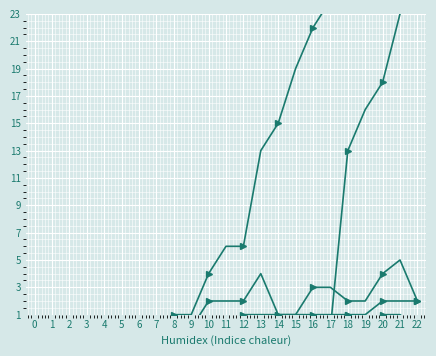

True or false: VS and JU cross at least once.

False